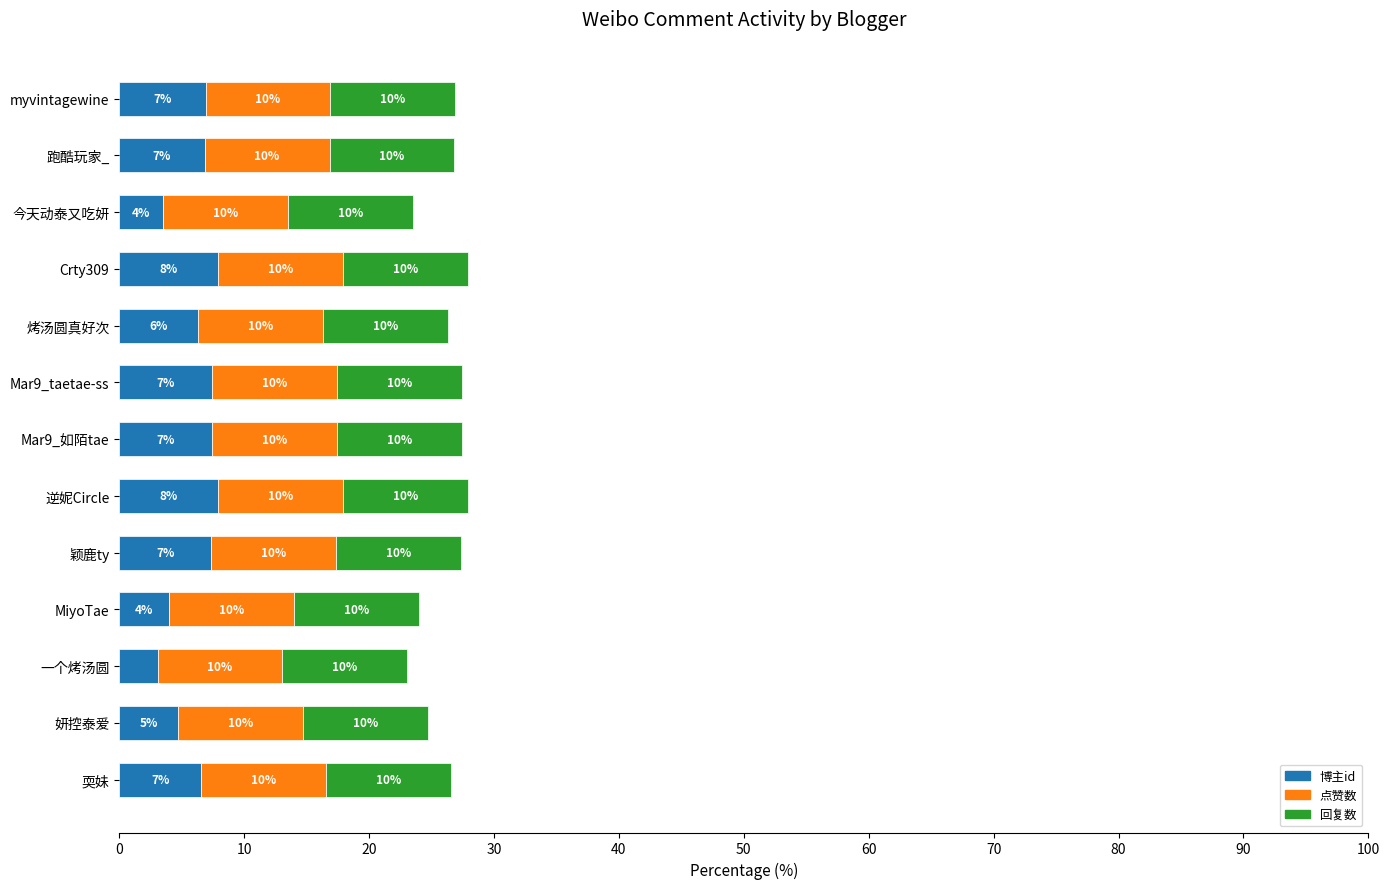

What is the highest value of the 博主id series?

7.9